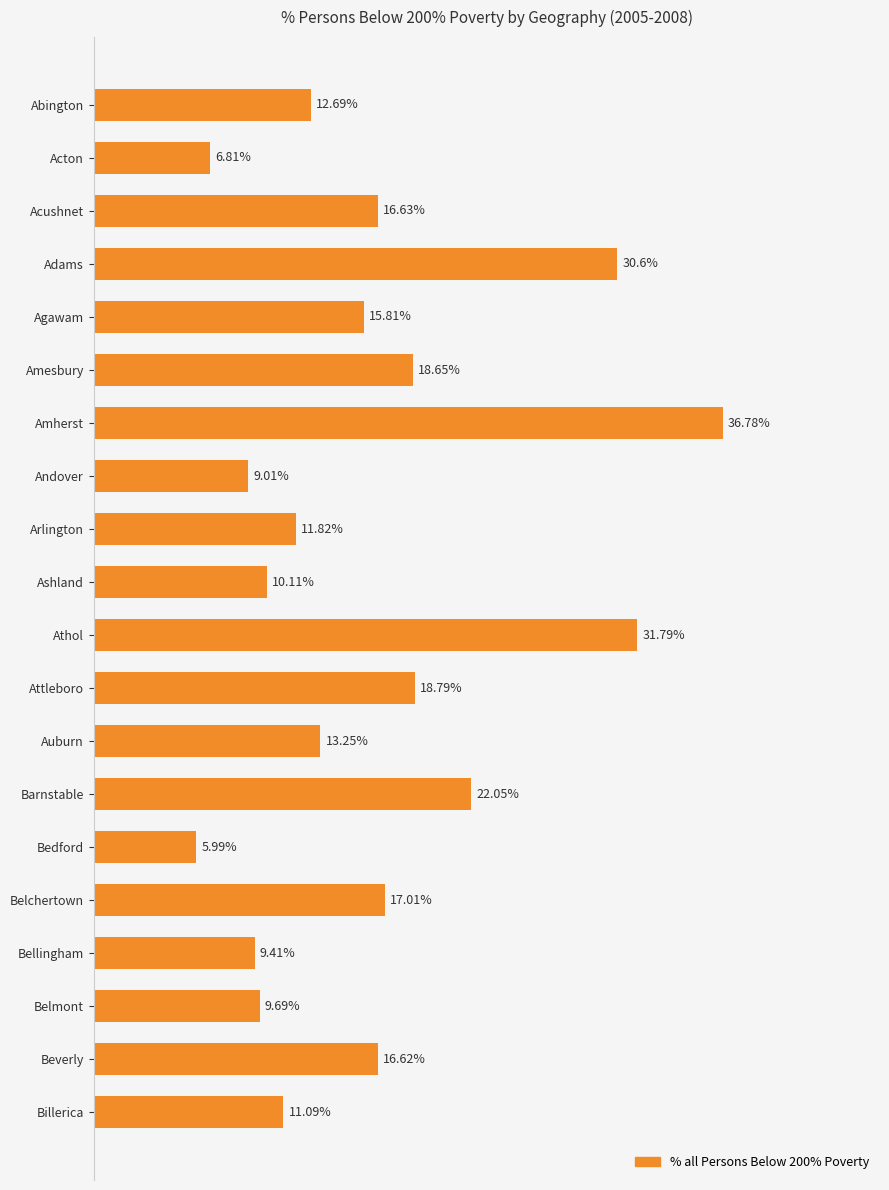

At which label is the value closest to 21?

Barnstable